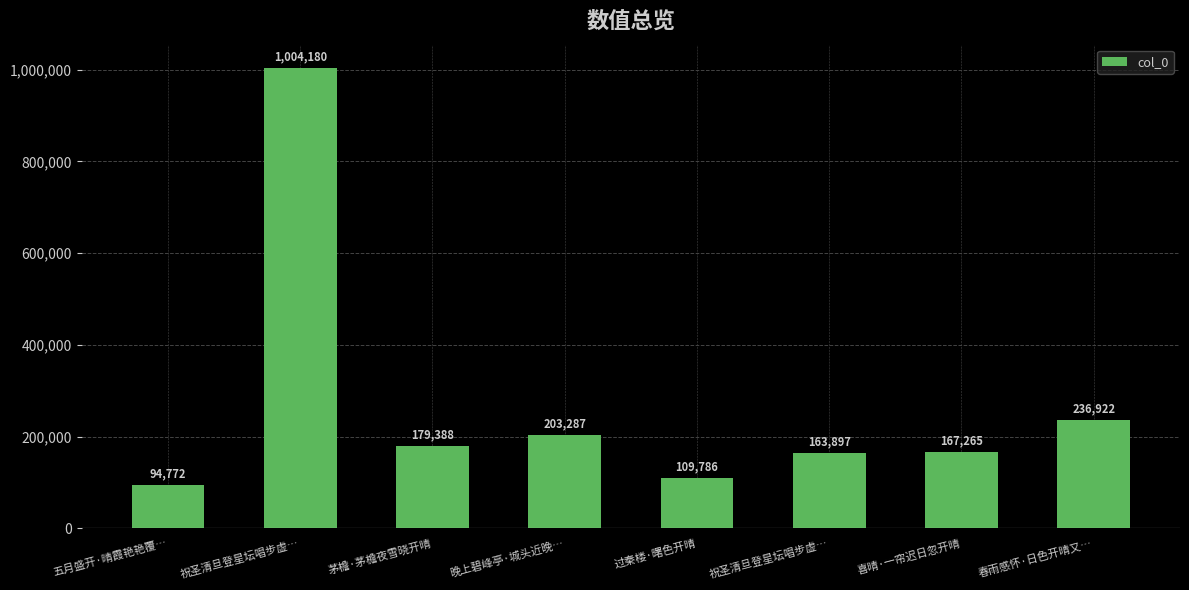

How many categories are shown in the chart?

8